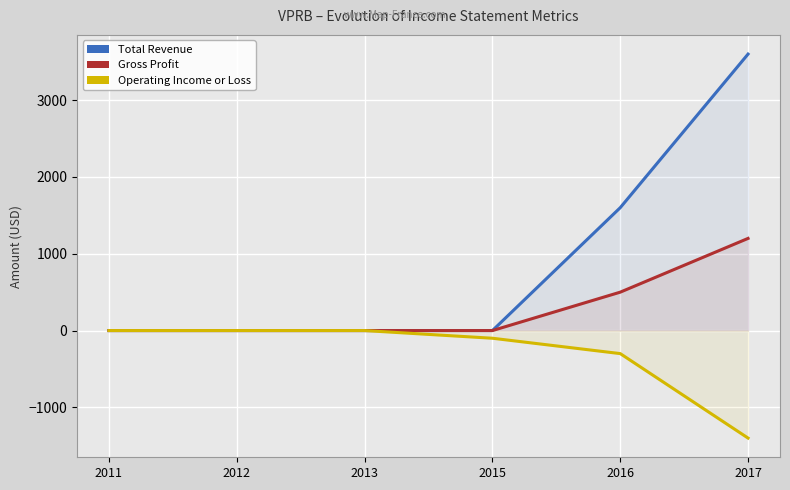

True or false: Operating Income or Loss and Total Revenue cross at least once.

False